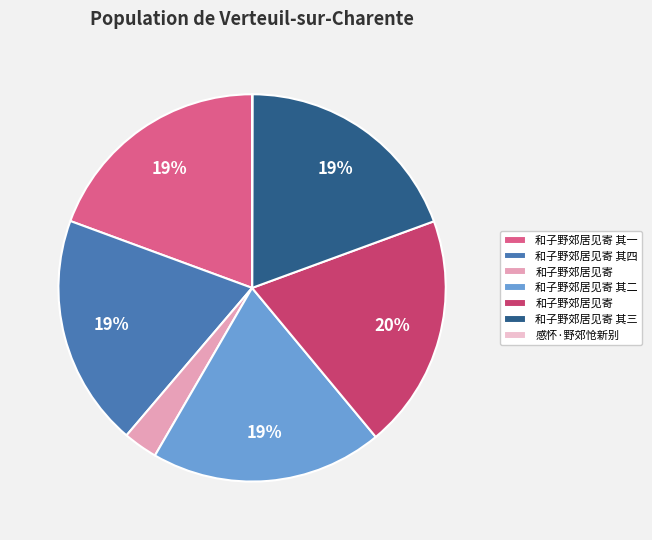

To the nearest percent, what is the difference between the largest and smallest slice percentages?

20%